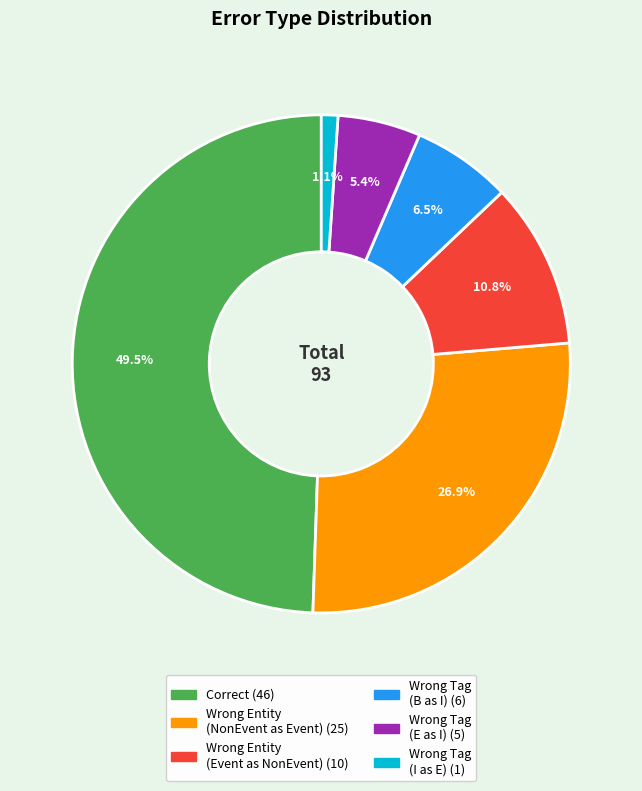

Is there any slice that represents more than half of the pie?

No